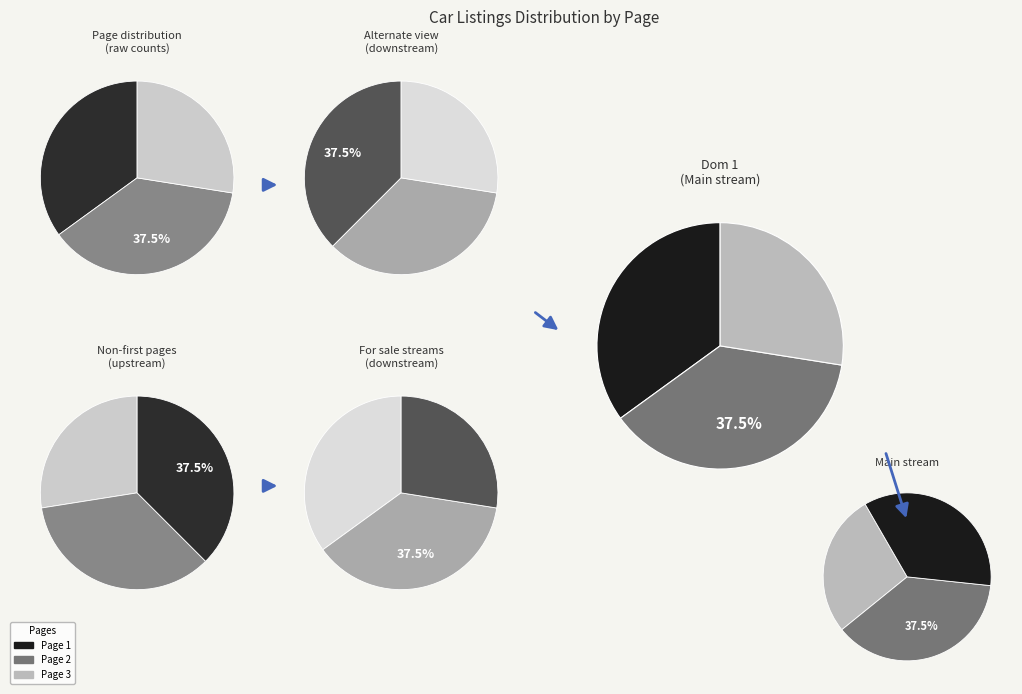

How many slices are in this pie chart?

3